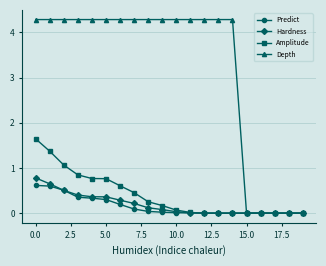

At how many categories does at least one series exceed 2?

15